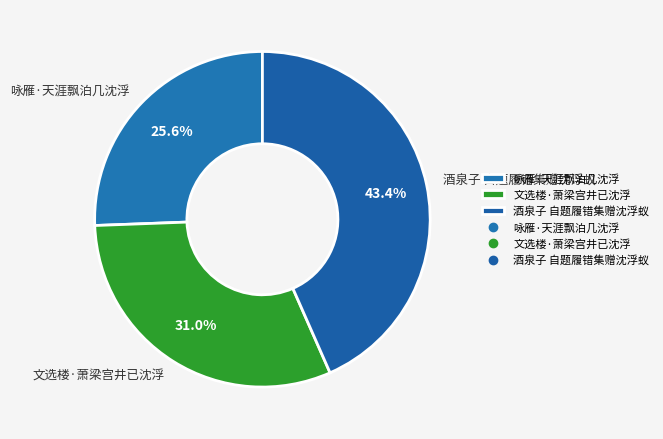

Which slice is the largest?

酒泉子 自题履错集赠沈浮蚁